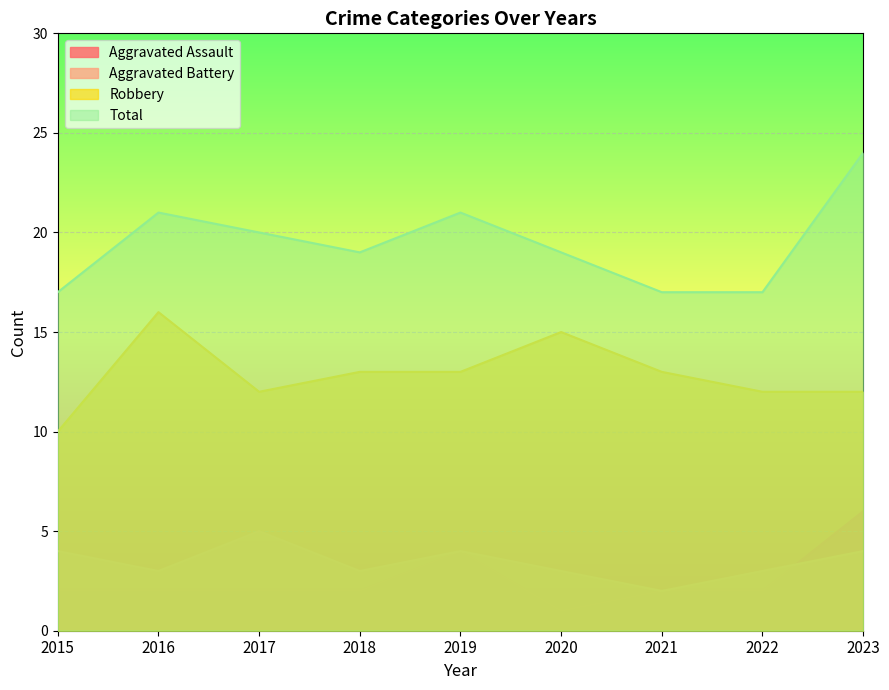

Rank the series at 2023 from lowest to highest value.

Aggravated Battery, Aggravated Assault, Robbery, Total